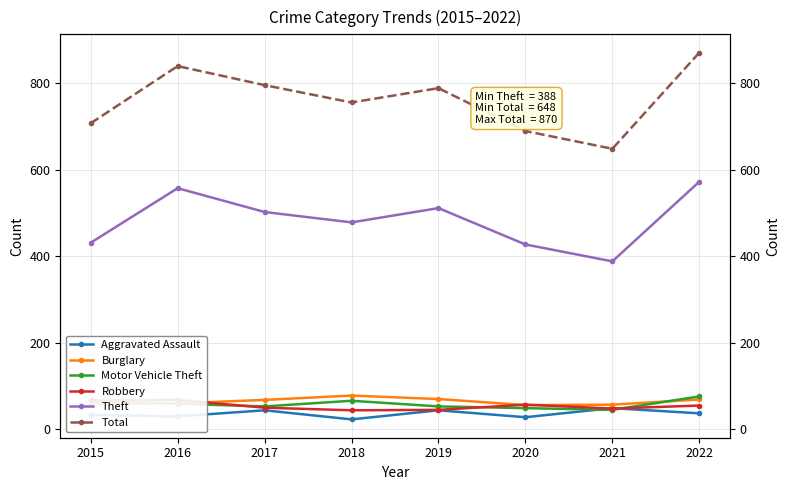

What is the average value of the Total series?

761